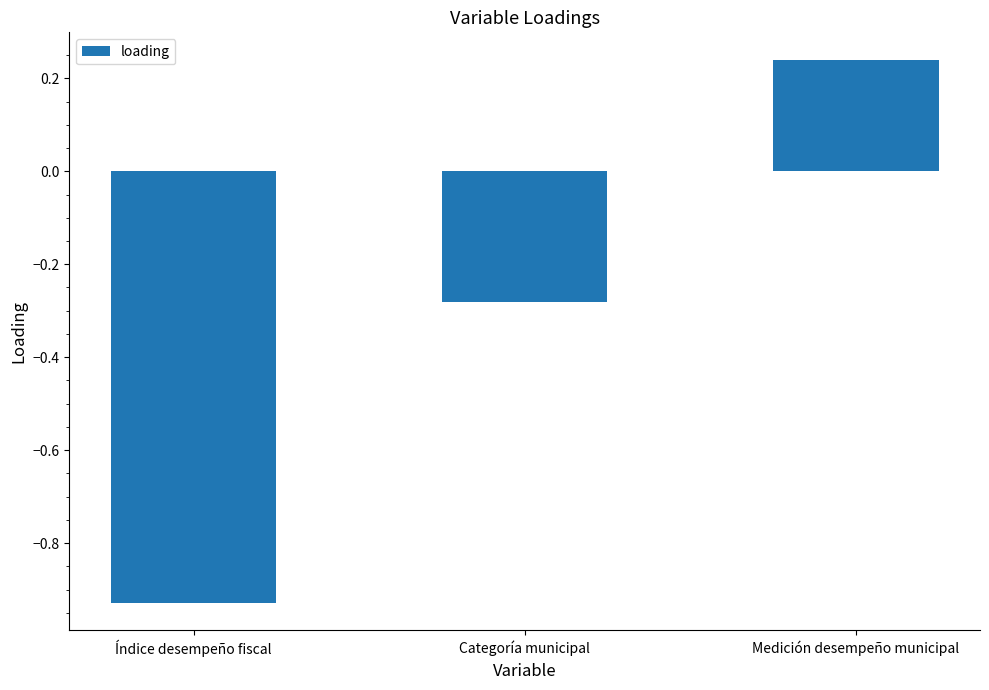

What position from the right is Índice desempeño fiscal?

3